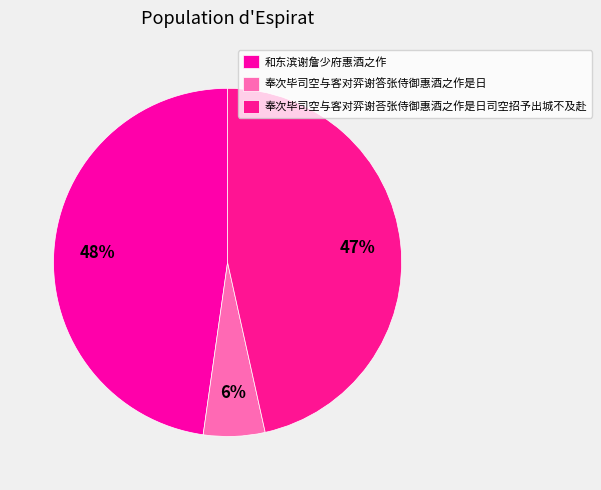

What is the smallest slice in the pie chart?

奉次毕司空与客对弈谢答张侍御惠酒之作是日